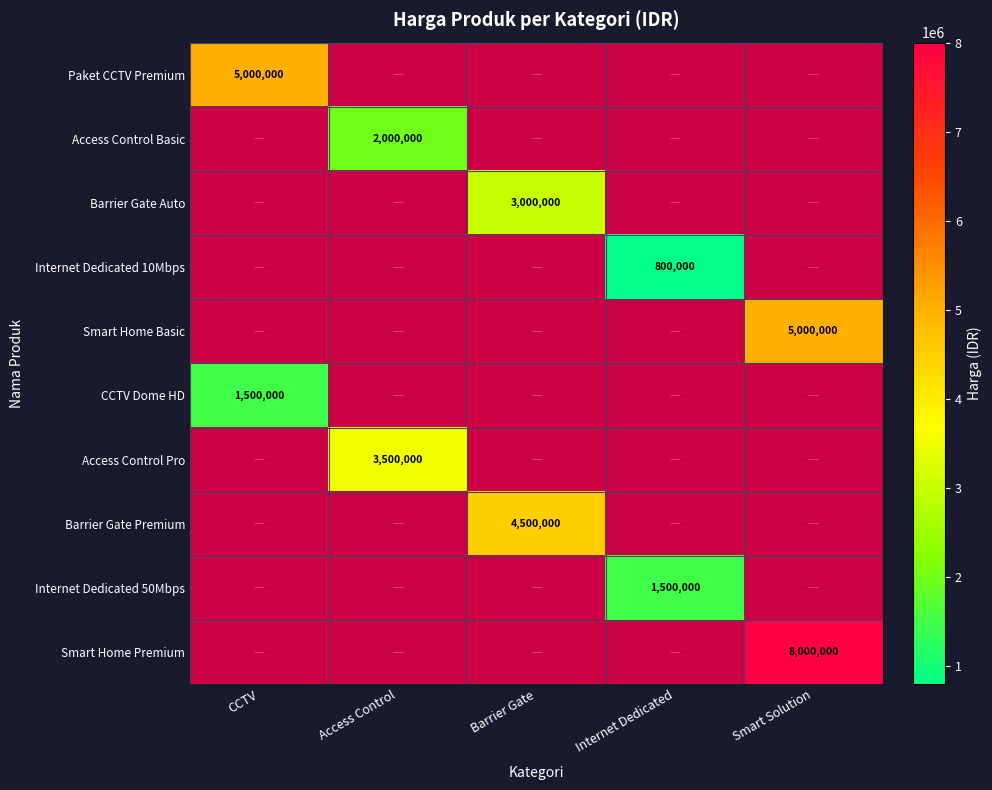

The value of Internet Dedicated 50Mbps at Internet Dedicated is 1500000. True or false?

True